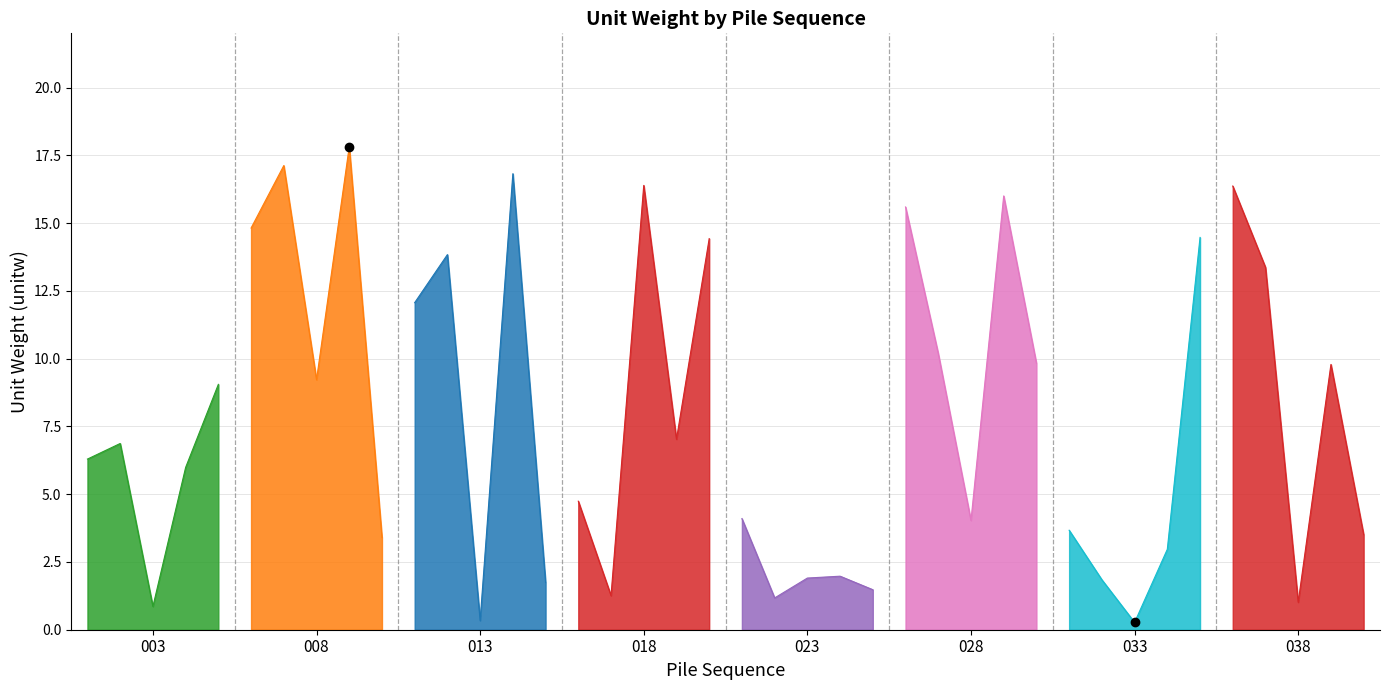

List the labels in order of value, smallest first.

033, 013, 003, 038, 022, 017, 025, 015, 032, 023, 024, 034, 010, 040, 031, 028, 021, 016, 004, 001, 002, 019, 005, 008, 039, 030, 027, 011, 037, 012, 020, 035, 006, 026, 029, 036, 018, 014, 007, 009